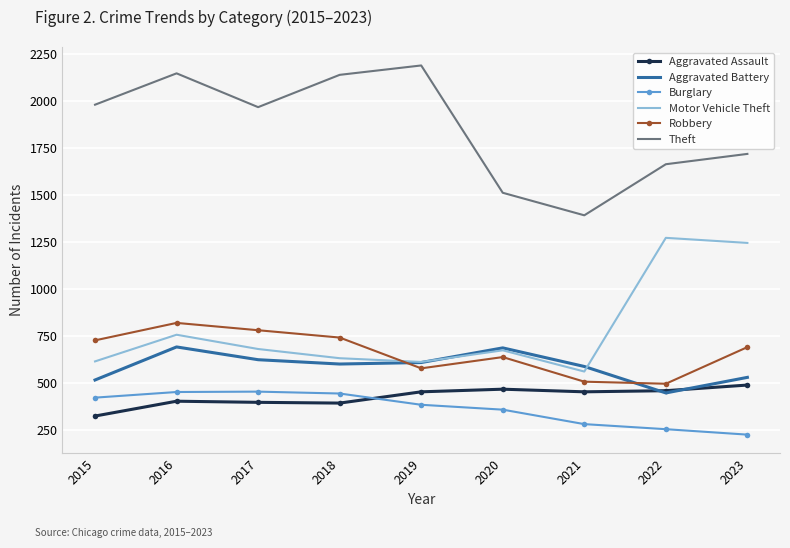

True or false: Theft and Motor Vehicle Theft cross at least once.

False